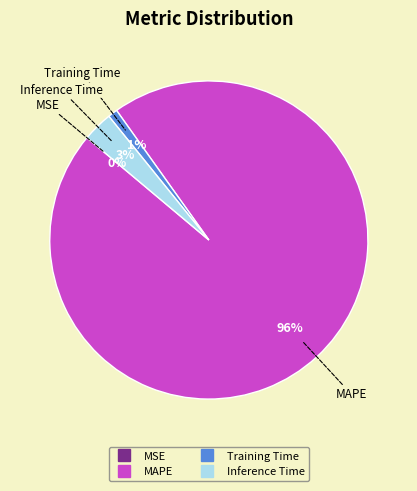

To the nearest percent, what is the average slice percentage?

25%